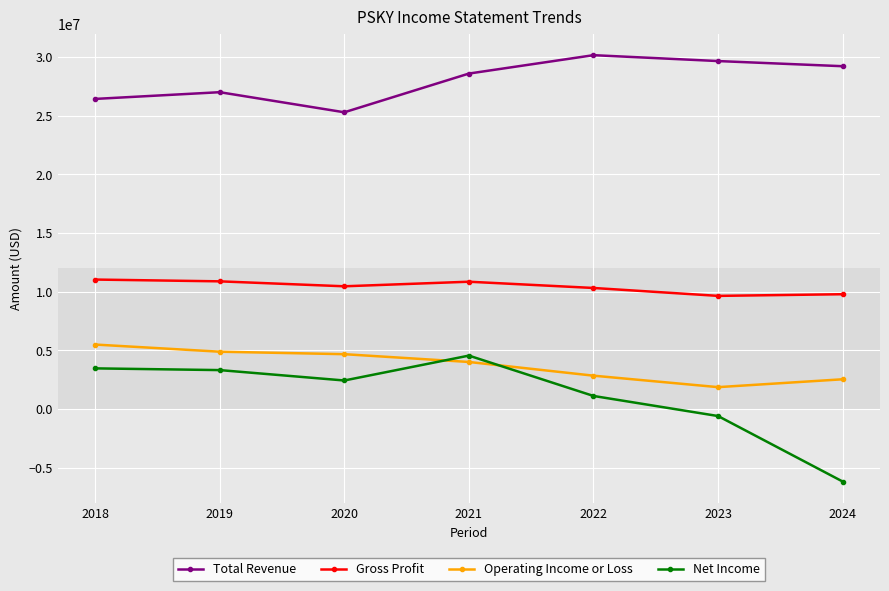

Between which two adjacent categories do Net Income and Operating Income or Loss first intersect?

2020 and 2021